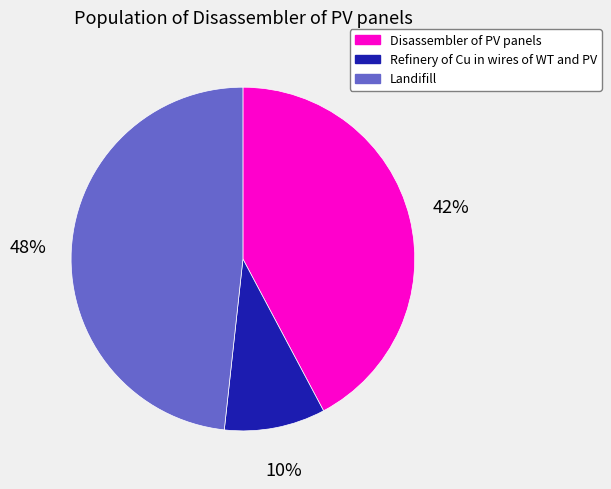

Which slice is the largest?

Landifill